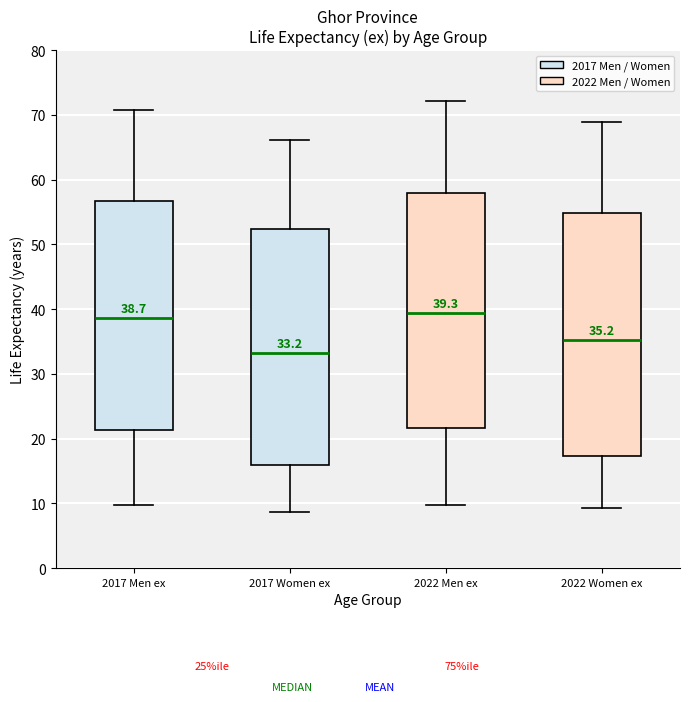

Comparing the boxes themselves (not the whiskers), which one is the tallest?

2022 Women ex